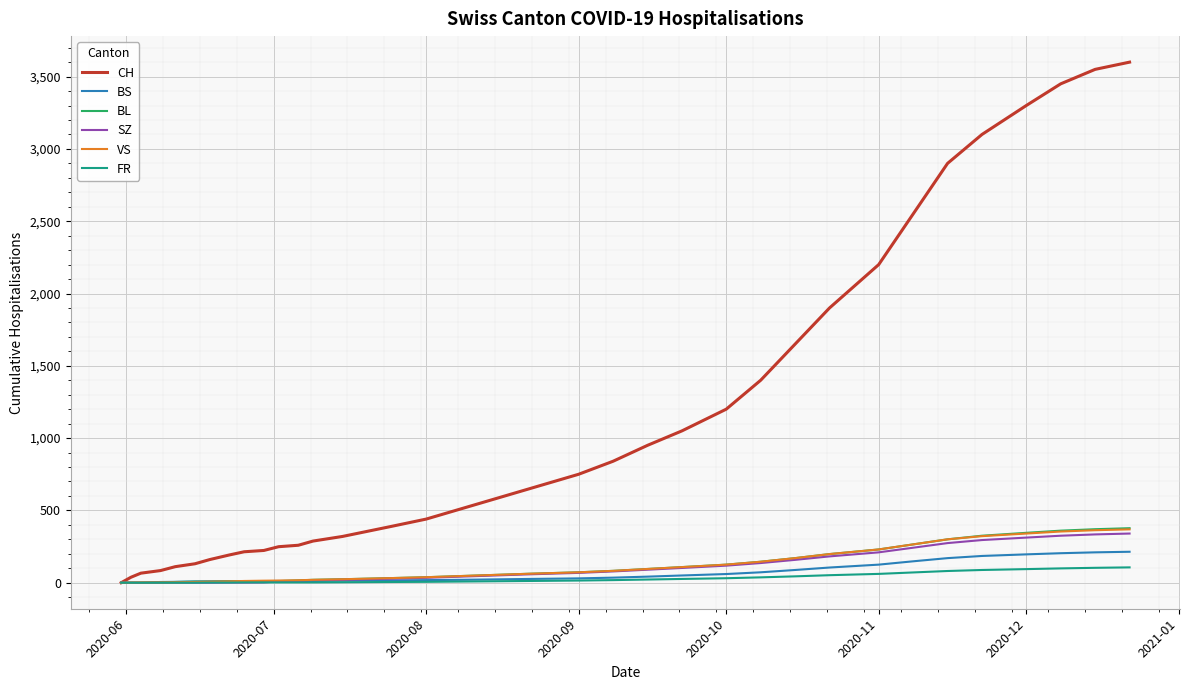

Which series has the widest spread of values?

CH